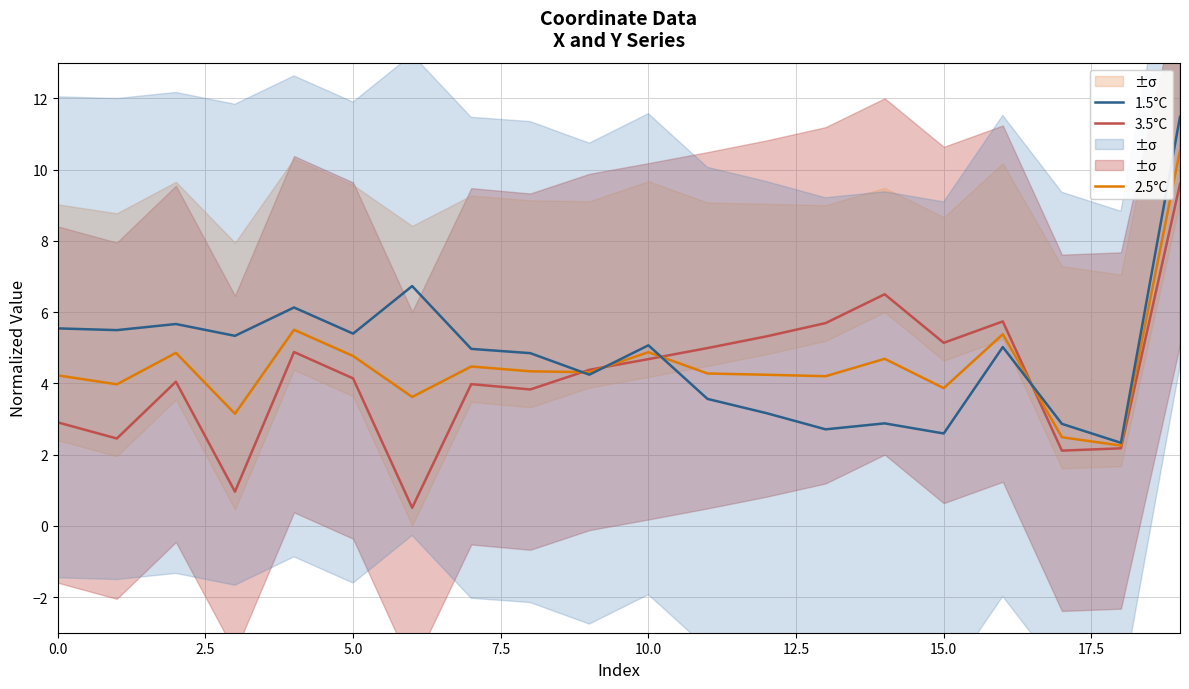

The value of 2.5°C at 15.0 is 1.3. True or false?

False